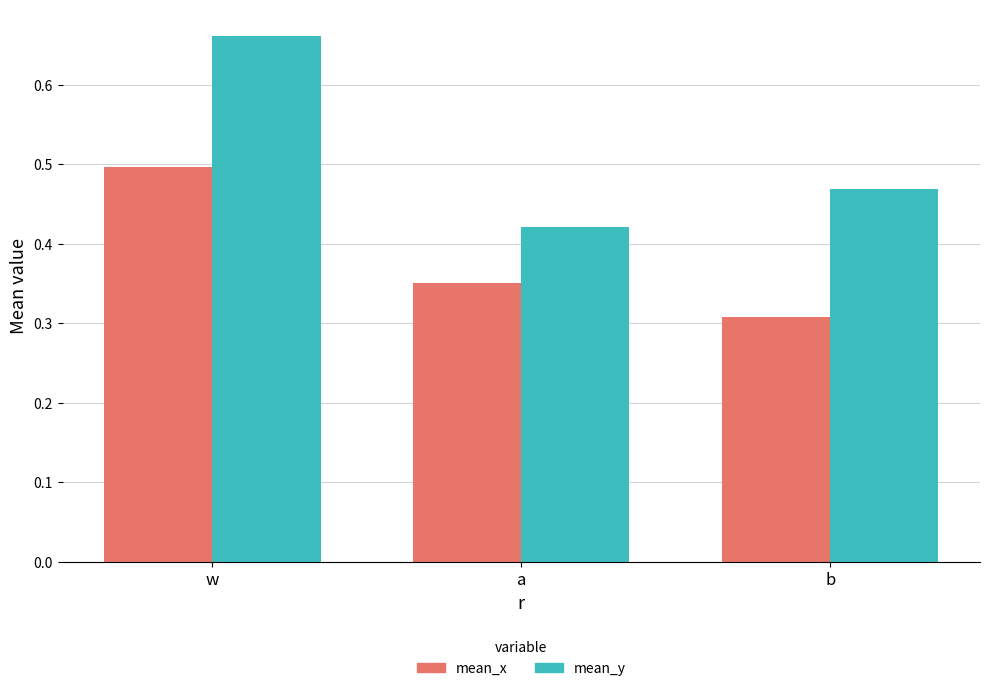

What are all the series names shown in the legend?

mean_x, mean_y